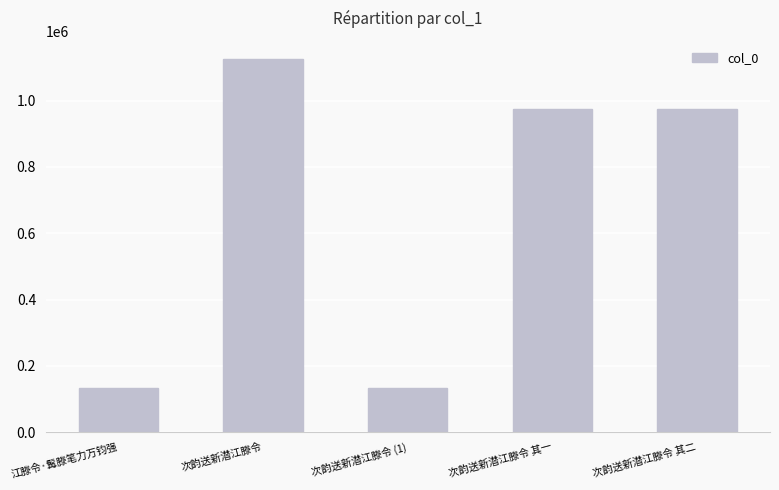

The chart shows a value of 294846 at 次韵送新潜江滕令 其二. True or false?

False